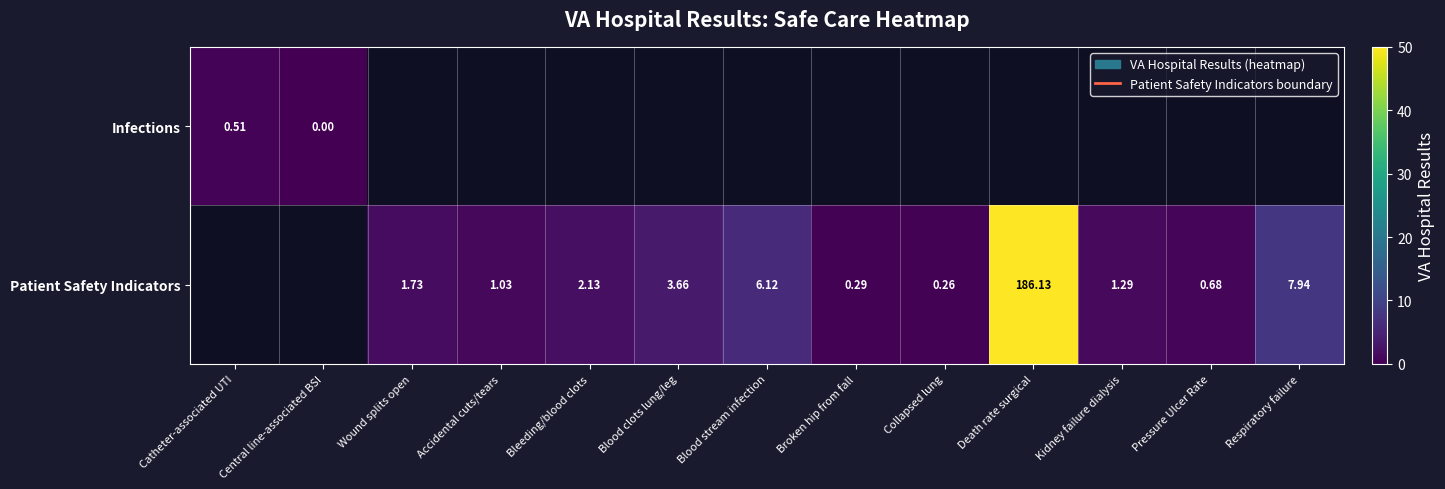

Count the number of data series in this chart.

2